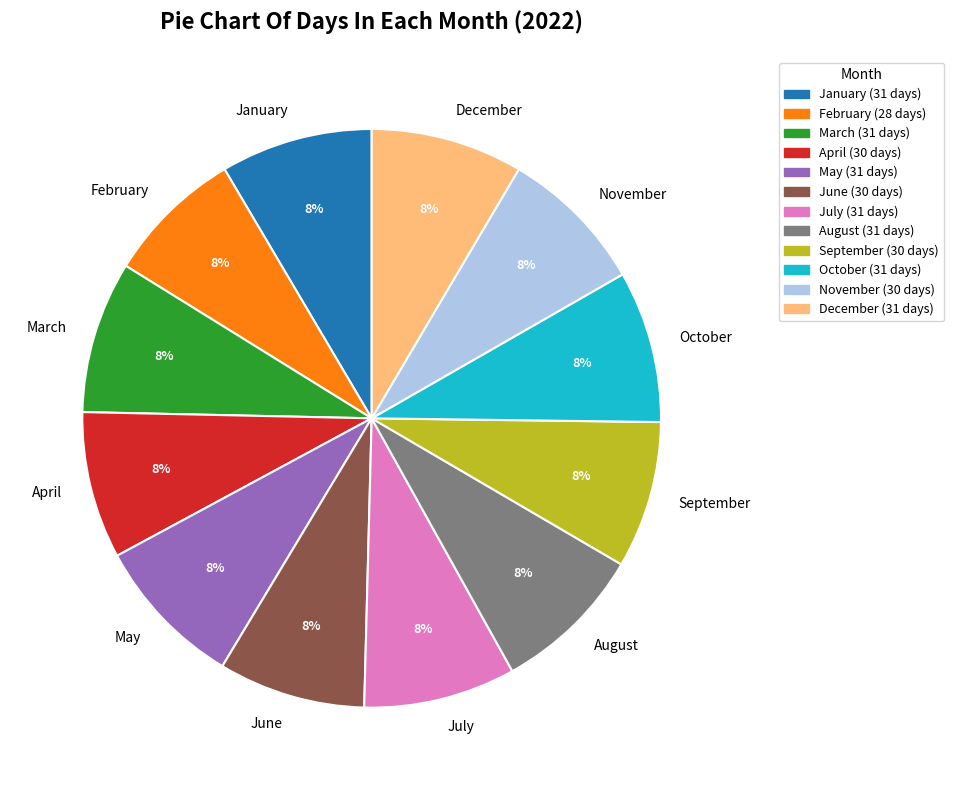

Does any single category account for the majority?

No